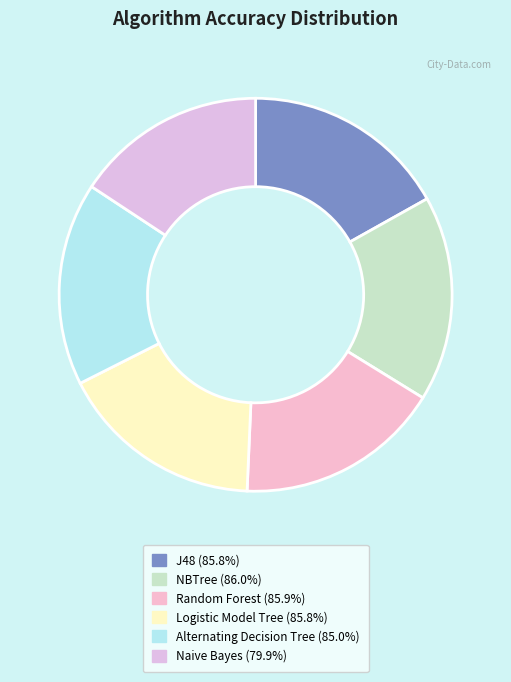

Is the sum of J48 and Random Forest greater than half?

No